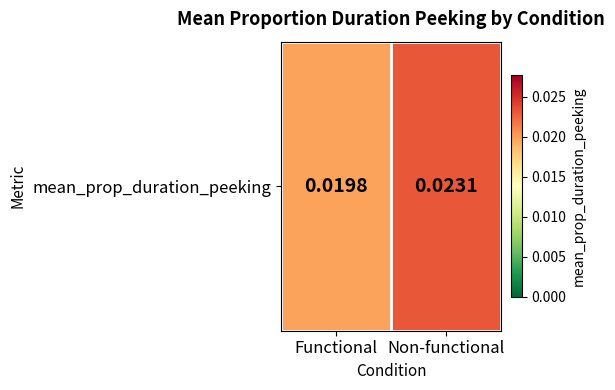

The chart shows a value of 0.0 at Non-functional. True or false?

True